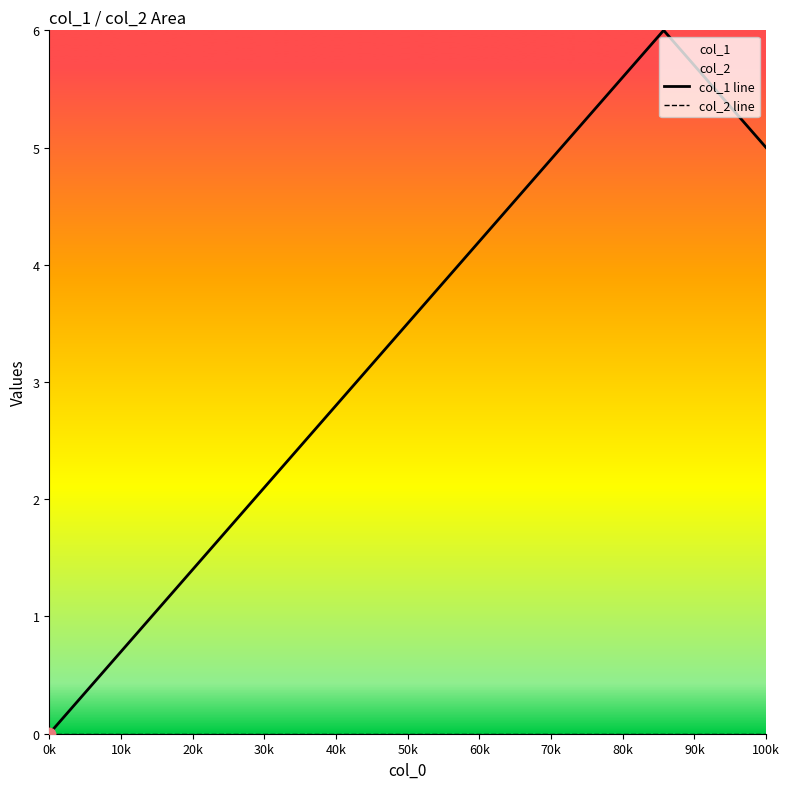

Which series has the largest total across all categories?

col_1 line